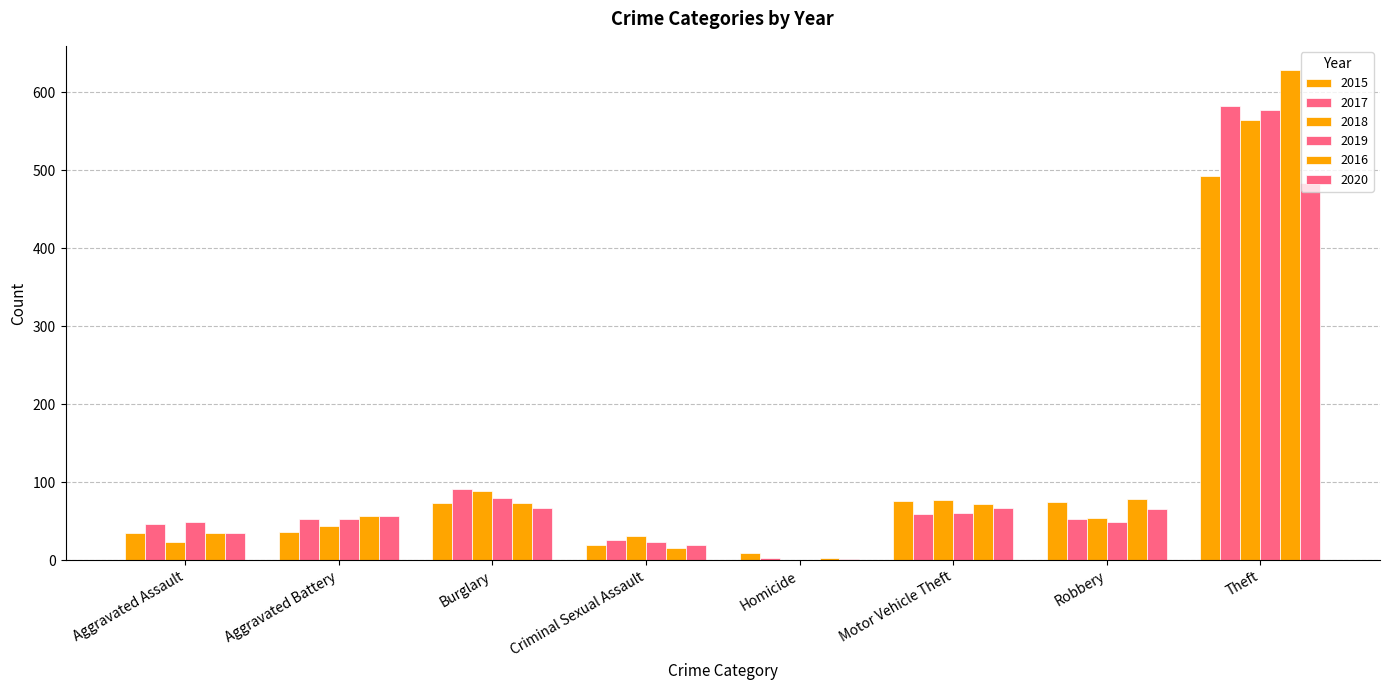

How many series are shown in this chart?

6